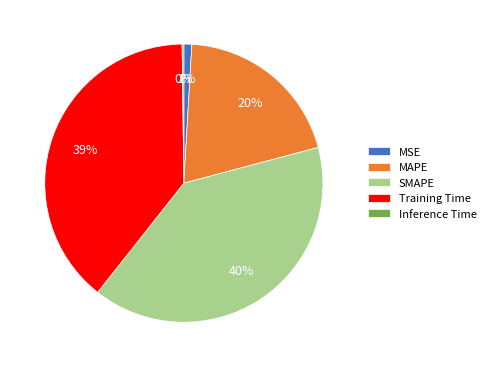

Between MAPE and SMAPE, which is larger?

SMAPE